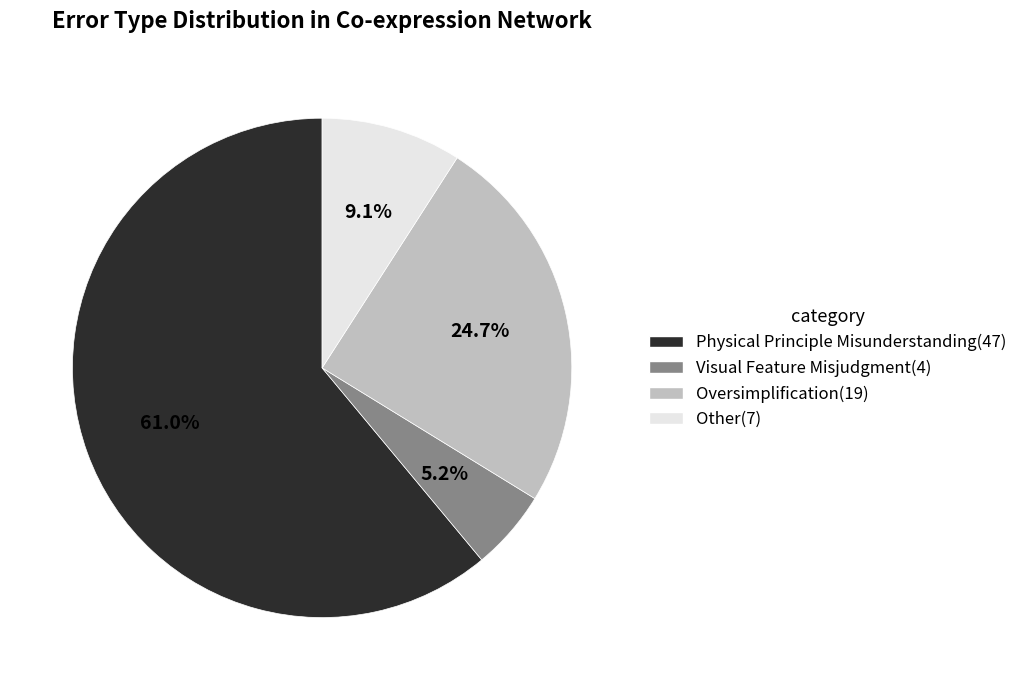

What is the majority slice?

Physical Principle Misunderstanding